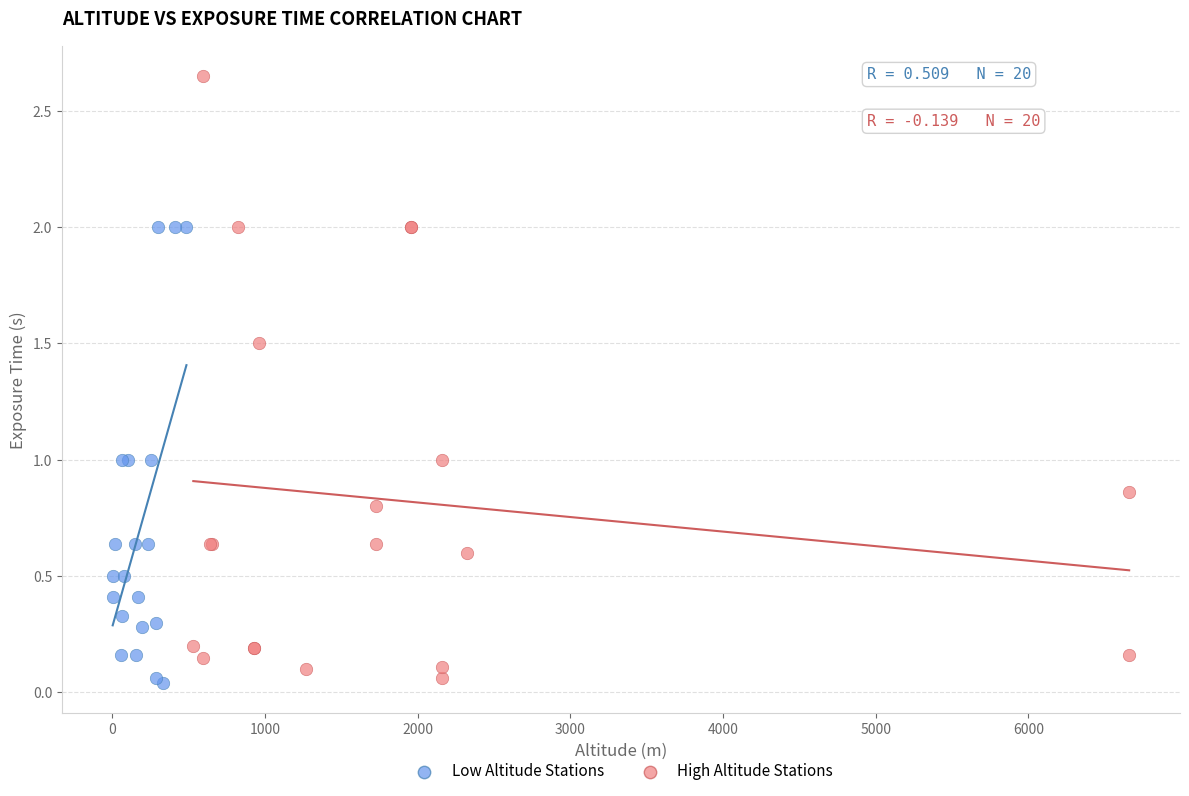

Which series has the largest Y range (max minus min)?

High Altitude Stations